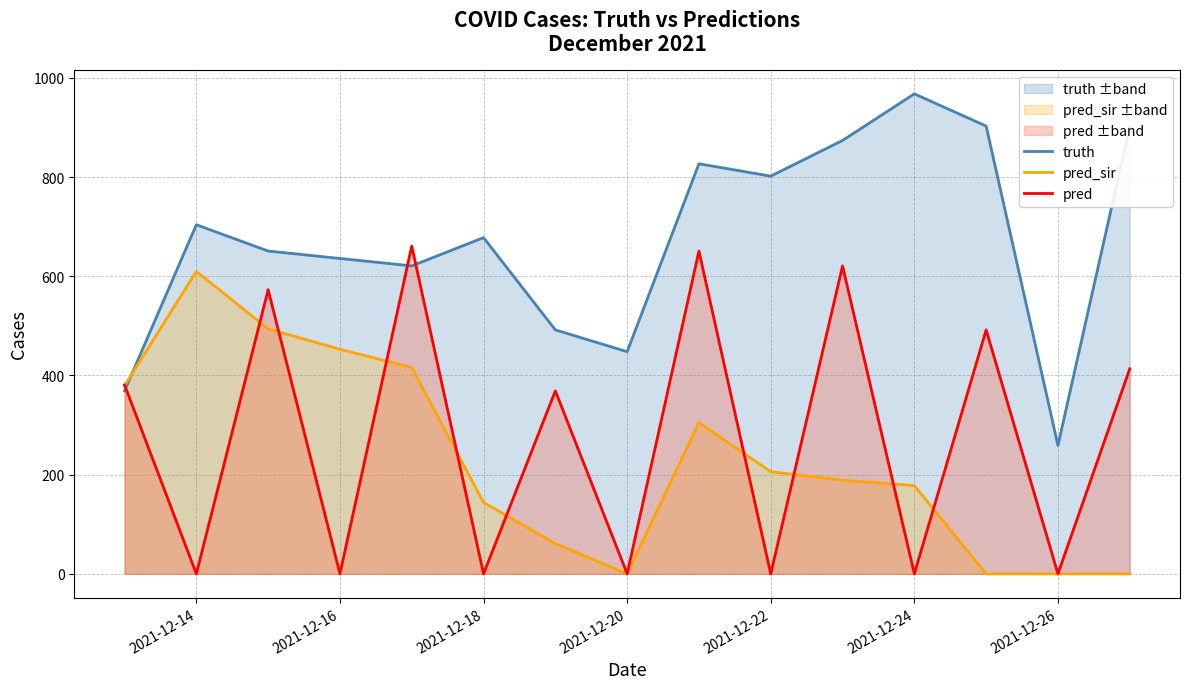

What is the value of the pred_sir point at the 10th from the left?

206.0